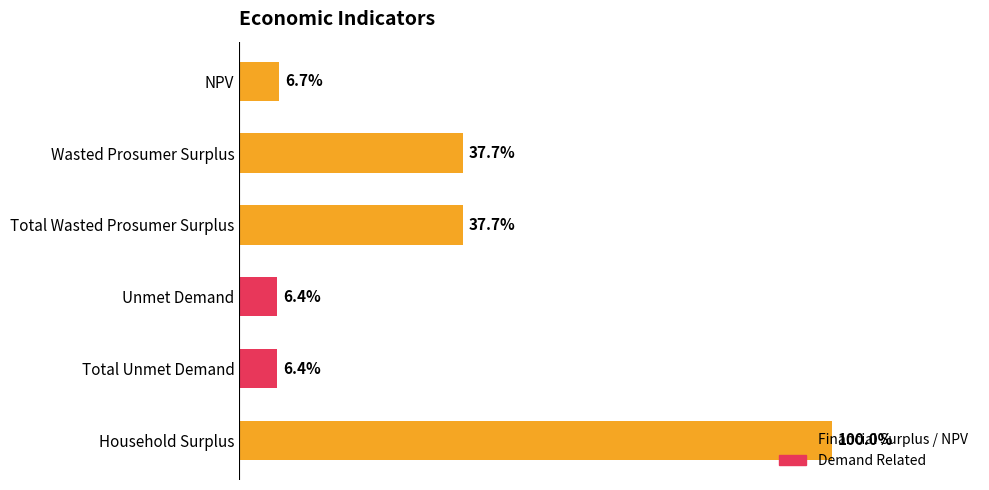

Rank the categories by value from lowest to highest.

Unmet Demand, Total Unmet Demand, NPV, Wasted Prosumer Surplus, Total Wasted Prosumer Surplus, Household Surplus